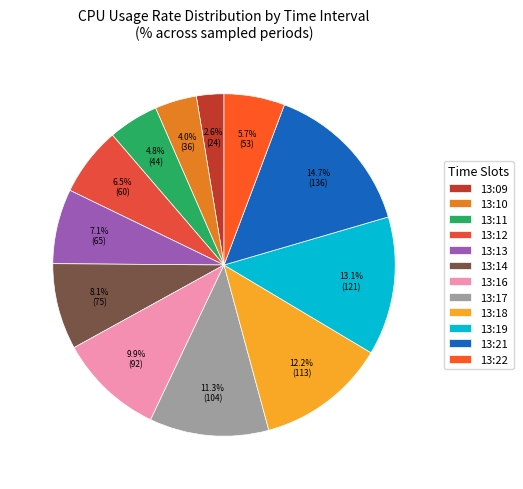

Is it true that 13:22 is 17% of the pie?

False